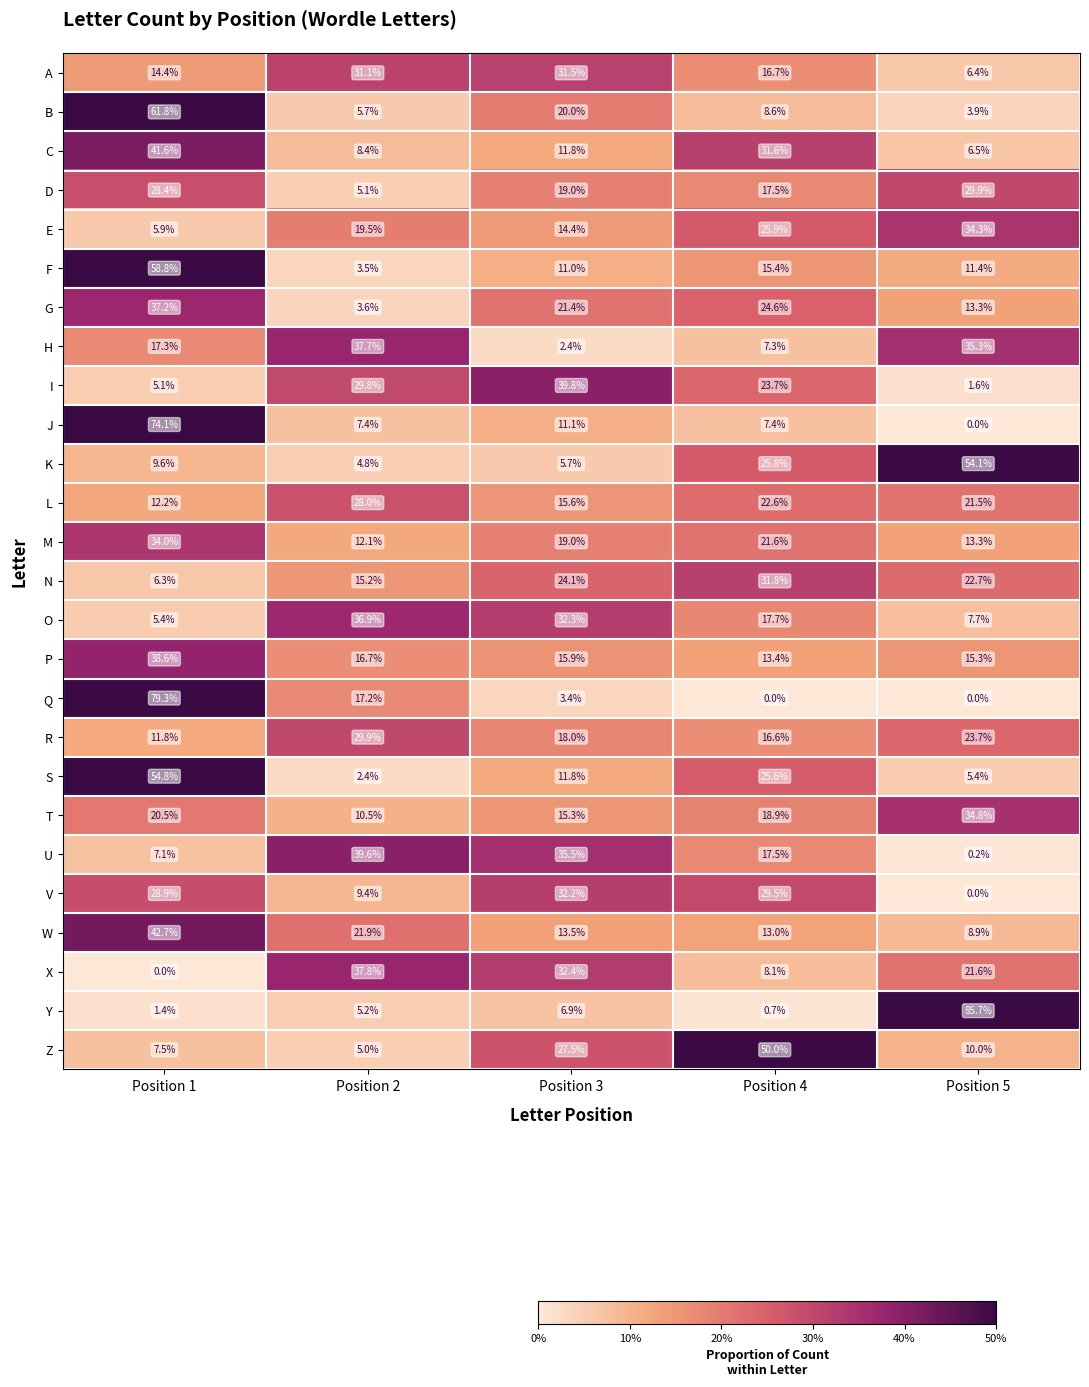

At which category is the sum across all series the highest?

Position 1